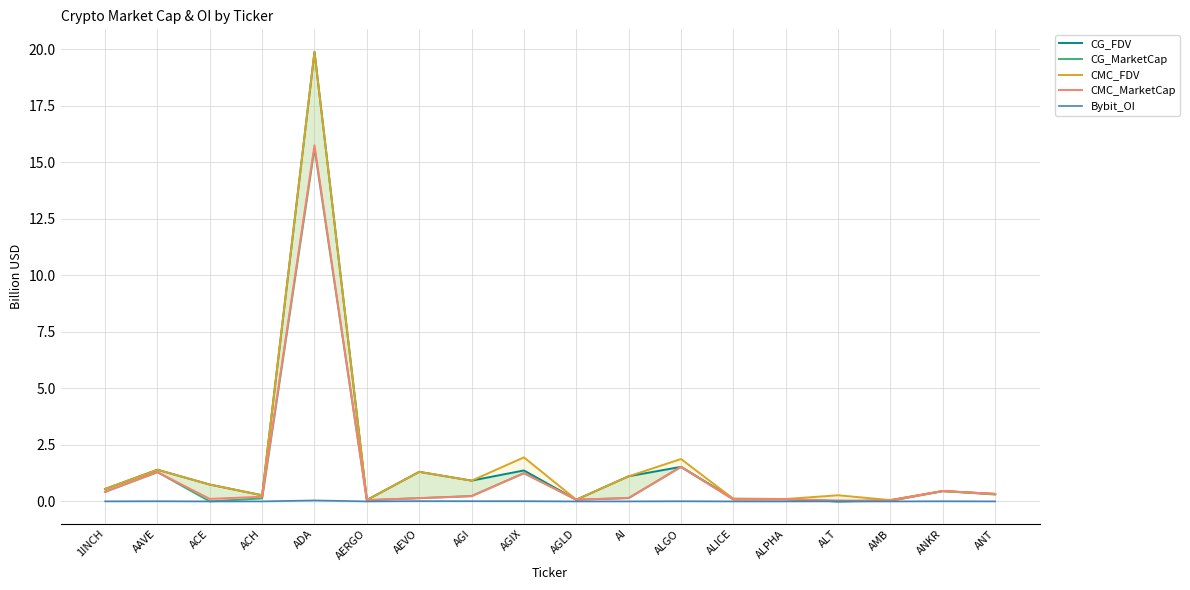

What is the difference between the second highest and minimum values in the CG_MarketCap series?

1.5